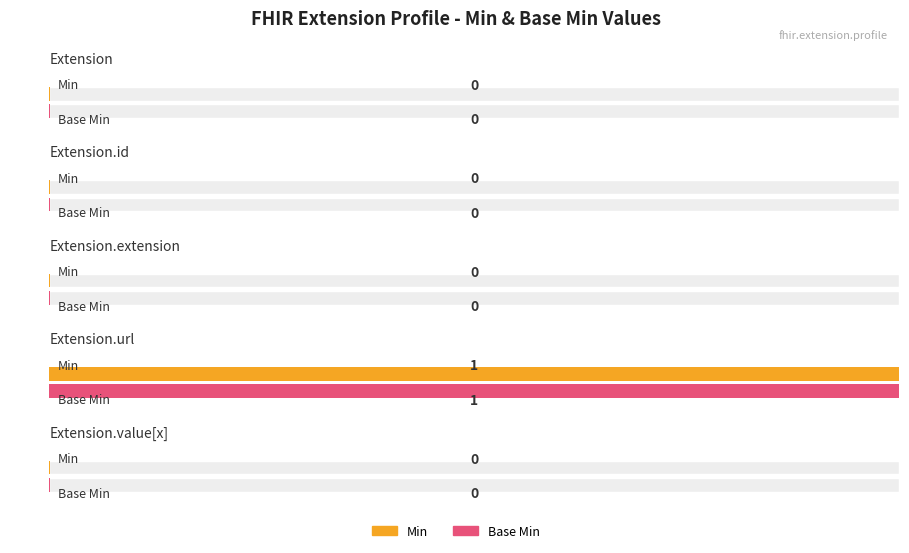

Reading left to right, what are all the values shown in this chart?

Min: 0	0	0	1	0
Base Min: 0	0	0	1	0